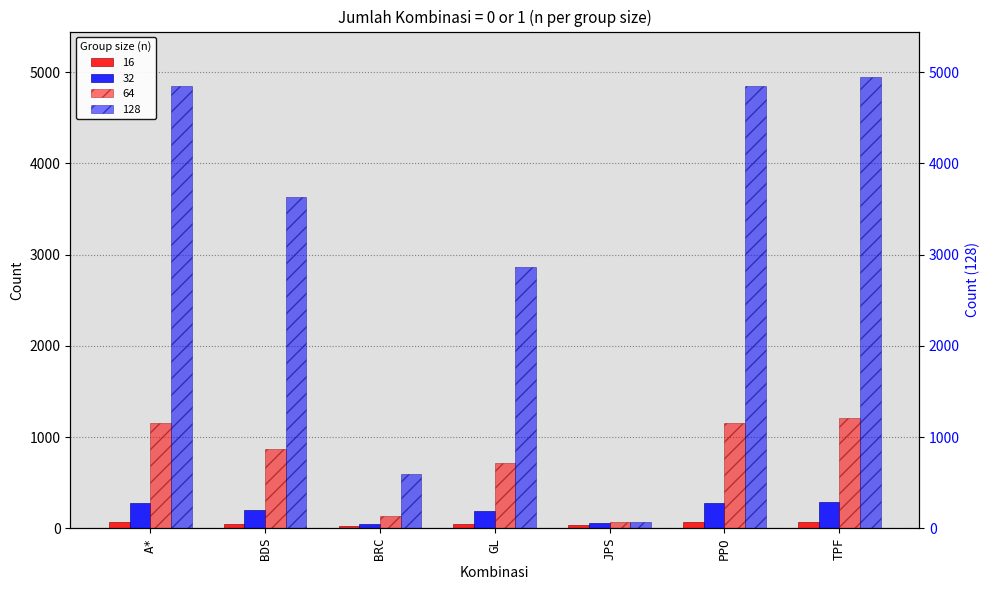

Which series changed the most between A* and BRC?

128